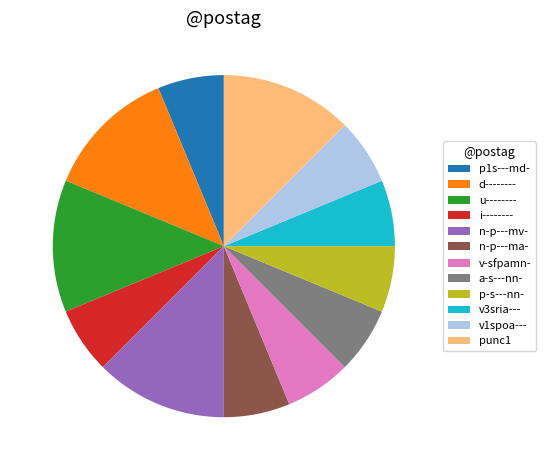

Is there a majority slice in this chart?

No